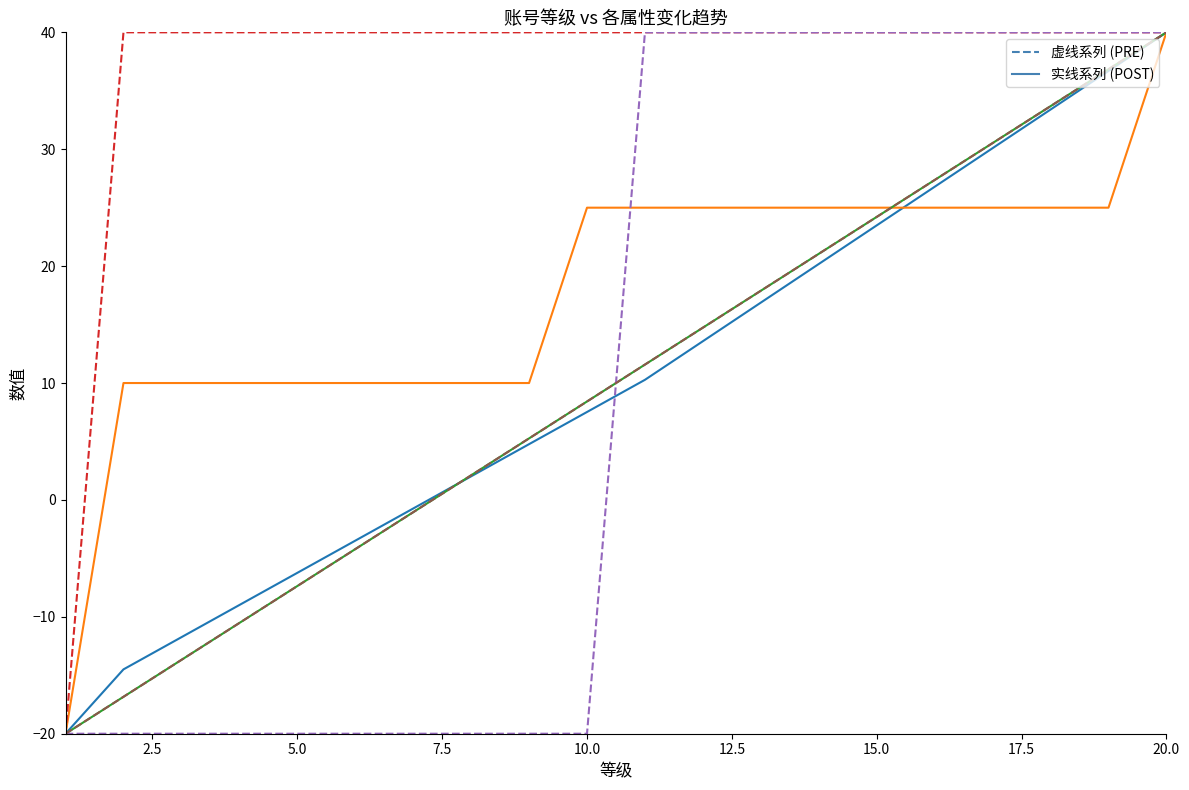

Is this an area chart (filled region under the line)?

No